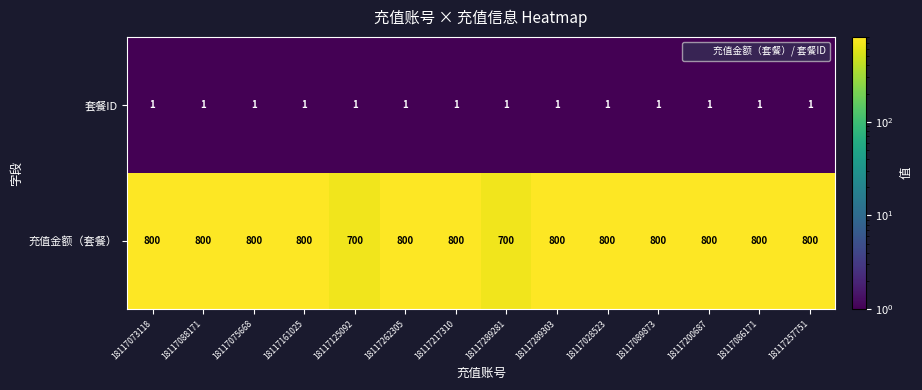

Which series has the largest total across all categories?

充值金额（套餐）